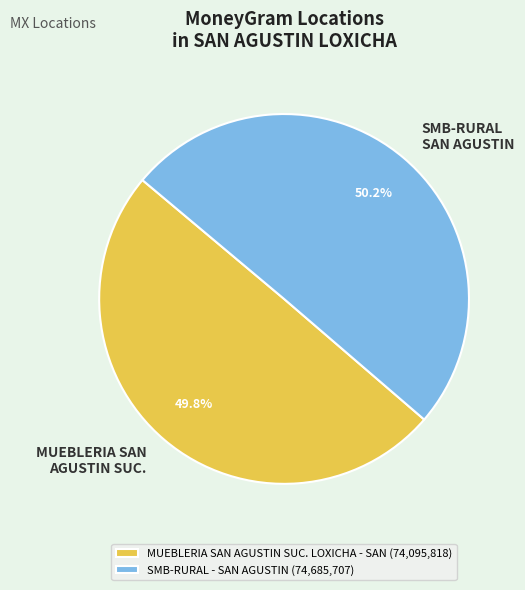

What percentage is the SMB-RURAL - SAN AGUSTIN slice, to the nearest percent?

50%